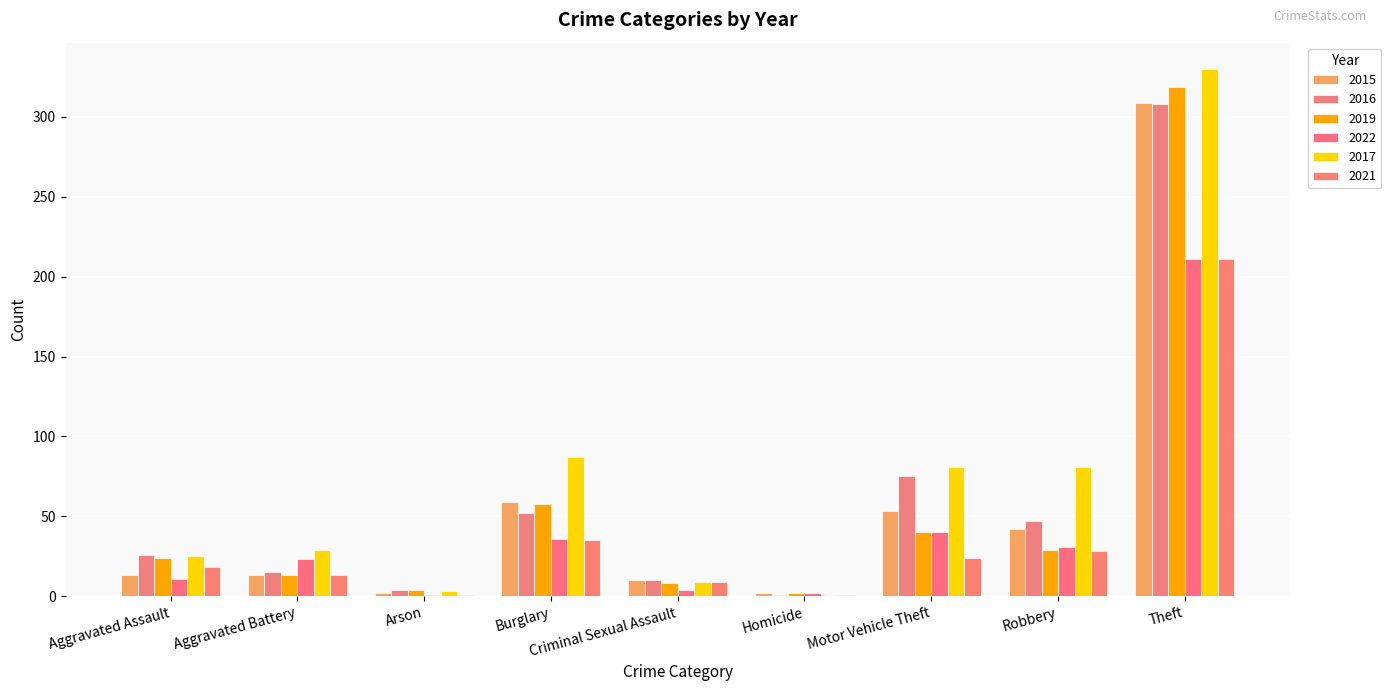

What is the total value across all series at Aggravated Assault?

117